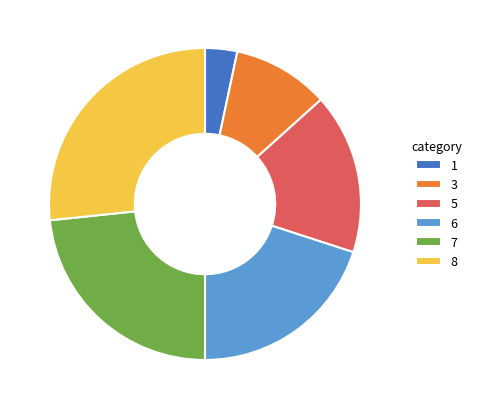

Is 5 the majority of the pie?

No